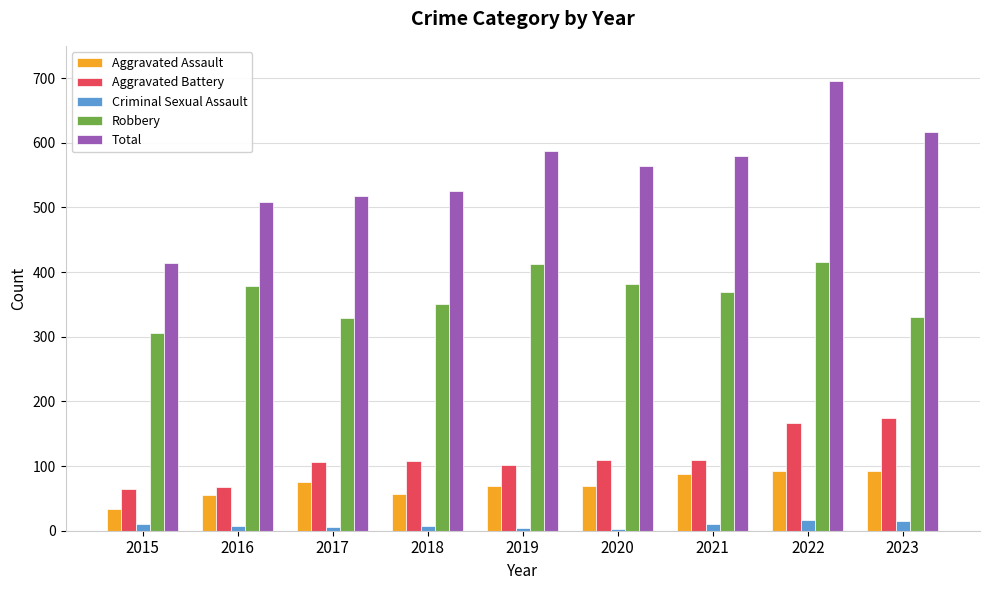

Which category has the highest value across all series?

2022